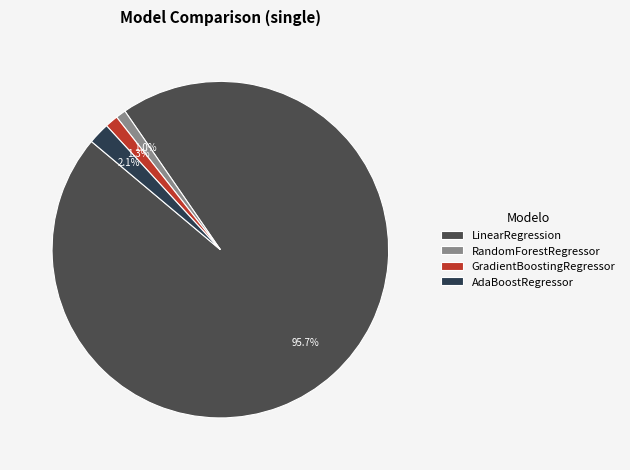

What is the largest slice in the pie chart?

LinearRegression